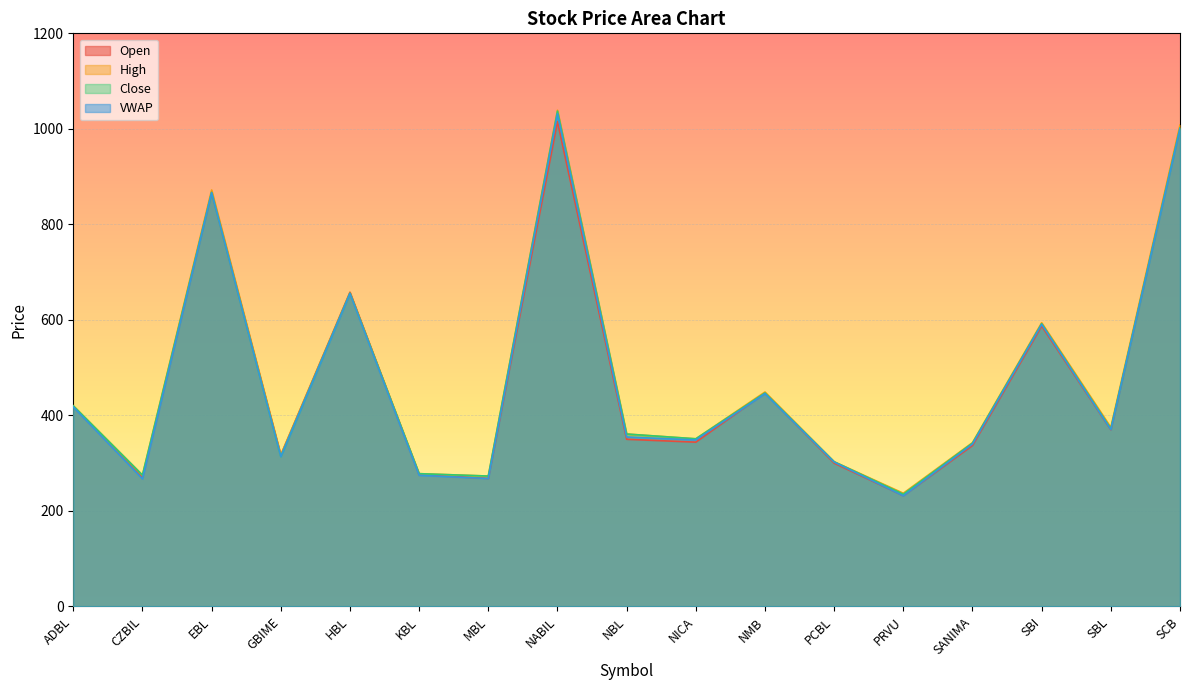

Reading right to left, extract all data points from this chart.

Open: 1003.0	370.0	587.0	337.0	232.0	300.0	447.0	344.0	350.0	1015.0	268.0	276.0	658.0	317.0	867.0	270.0	419.0
High: 1008.0	375.0	594.0	343.0	237.0	303.0	449.0	351.0	361.0	1039.0	273.0	278.0	656.0	317.0	872.0	275.0	420.0
Close: 1002.0	372.0	592.0	342.0	235.0	303.0	447.0	351.0	361.0	1037.0	273.0	278.0	656.0	314.0	867.0	275.0	420.0
VWAP: 1000.3	370.4	590.5	340.0	231.7	302.3	445.6	348.6	354.9	1031.6	267.9	274.7	654.9	313.8	866.4	267.2	417.8